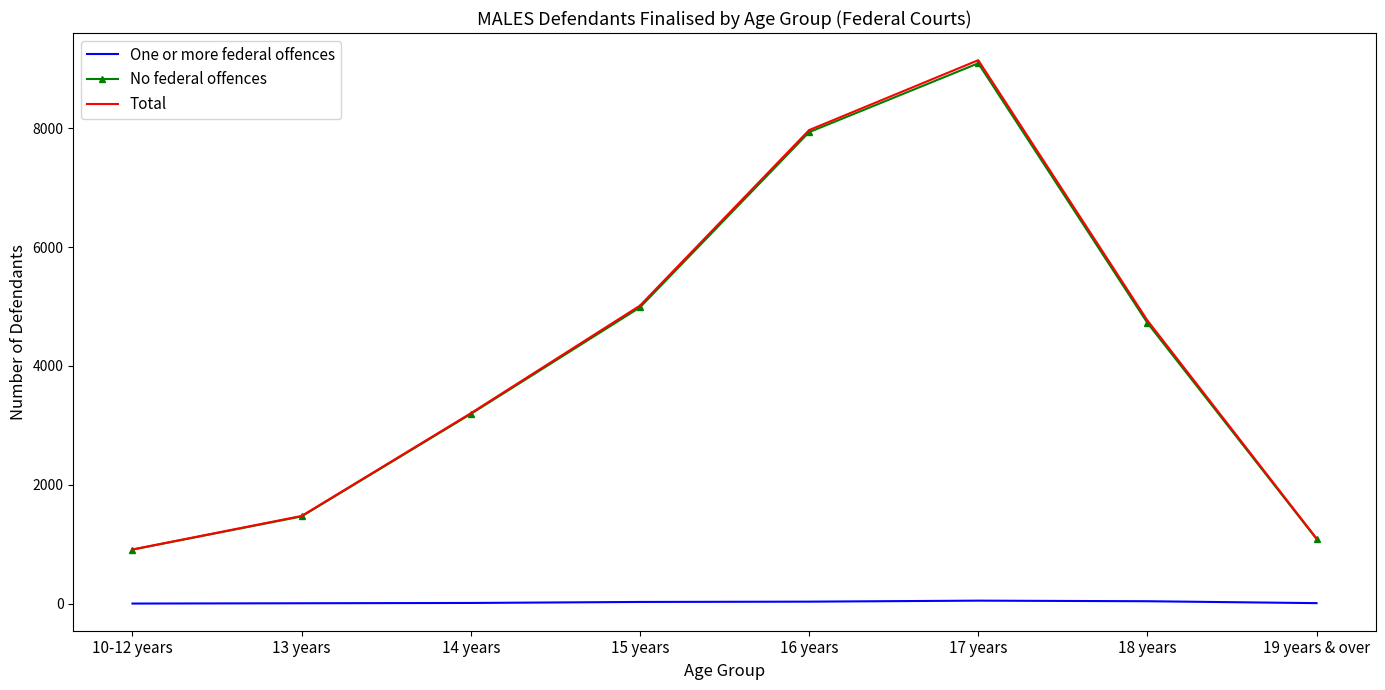

The value of Total at 19 years & over is 394. True or false?

False